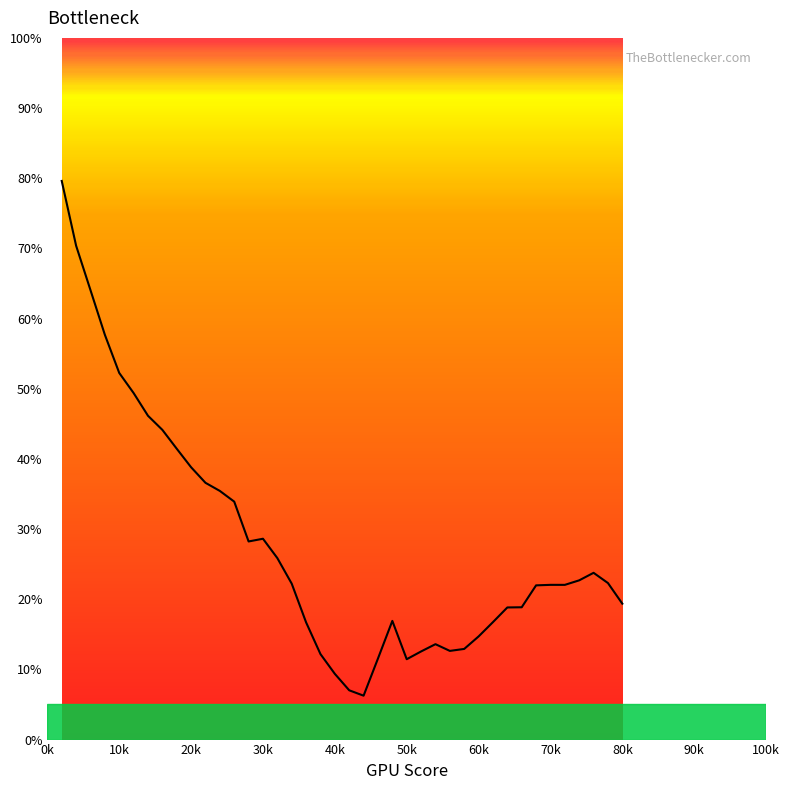

What is the greatest value displayed?

79.6